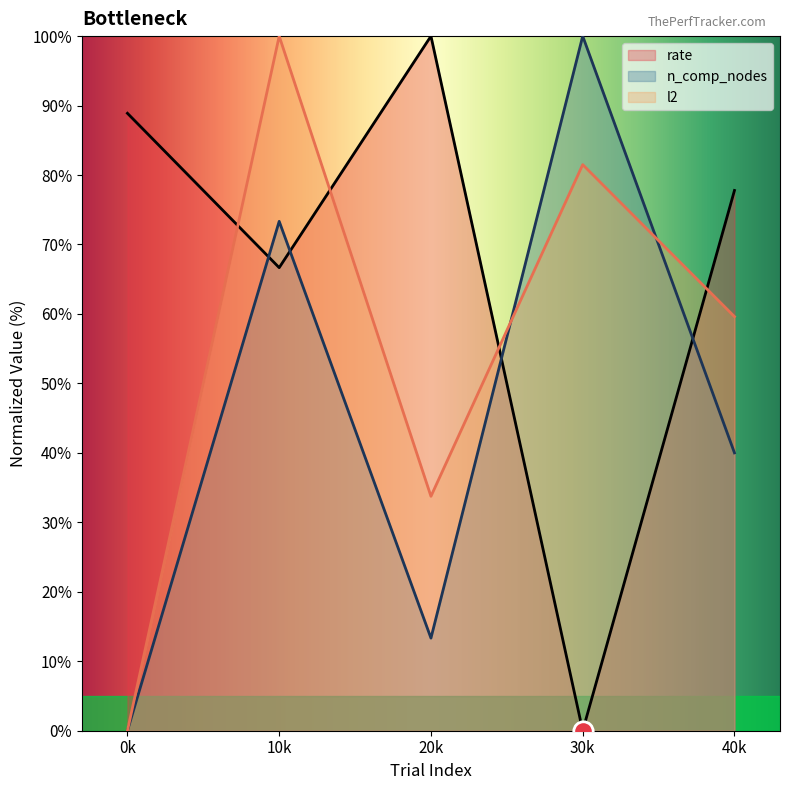

The n_comp_nodes series shows 100.0 at 30k. True or false?

True